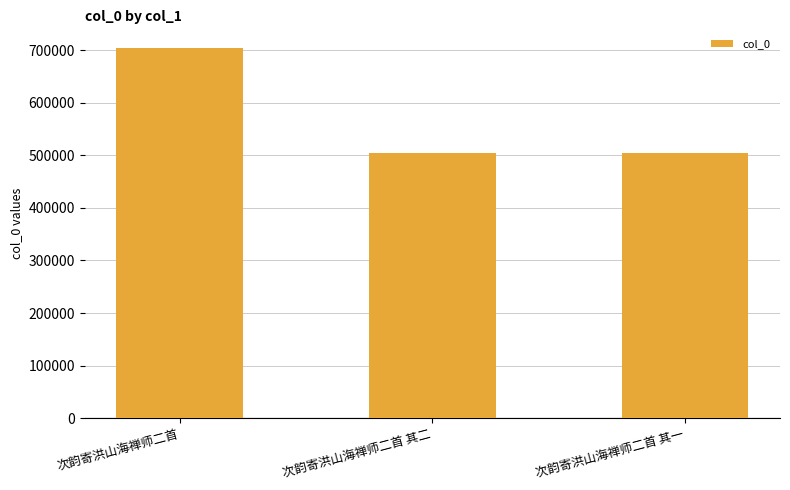

True or false: the data shows 504111 at 次韵寄洪山海禅师二首 其二.

True